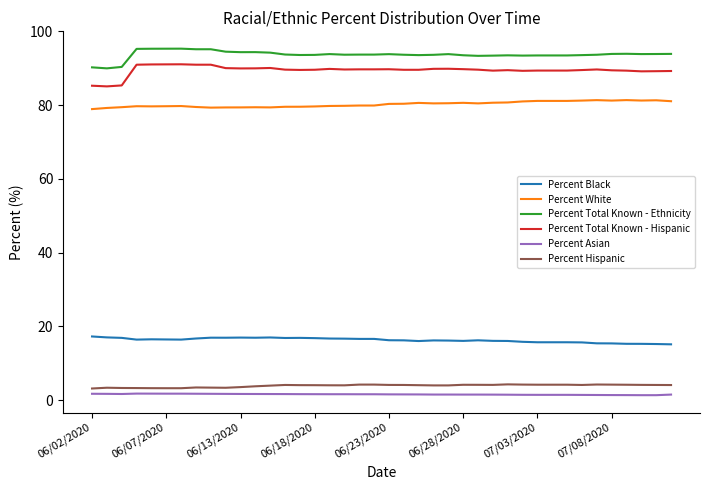

What is the minimum value for Percent White?

79.0